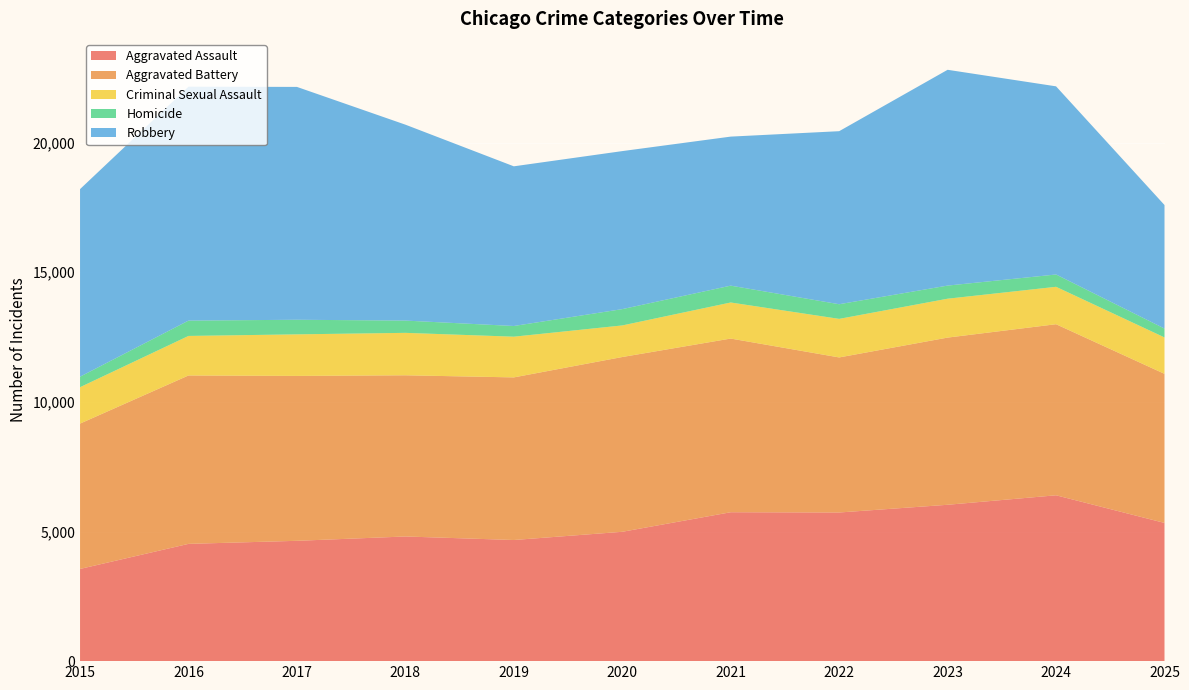

Reading right to left, list all the values displayed in this chart.

Aggravated Assault: 2025=5331	2024=6397	2023=6031	2022=5733	2021=5743	2020=4989	2019=4672	2018=4808	2017=4641	2016=4523	2015=3556
Aggravated Battery: 2025=5750	2024=6598	2023=6448	2022=5981	2021=6699	2020=6741	2019=6272	2018=6217	2017=6360	2016=6495	2015=5606
Criminal Sexual Assault: 2025=1404	2024=1443	2023=1500	2022=1487	2021=1391	2020=1218	2019=1570	2018=1637	2017=1603	2016=1525	2015=1404
Homicide: 2025=342	2024=475	2023=506	2022=565	2021=650	2020=629	2019=412	2018=473	2017=563	2016=591	2015=405
Robbery: 2025=4765	2024=7257	2023=8323	2022=6674	2021=5748	2020=6095	2019=6159	2018=7557	2017=8981	2016=9022	2015=7235